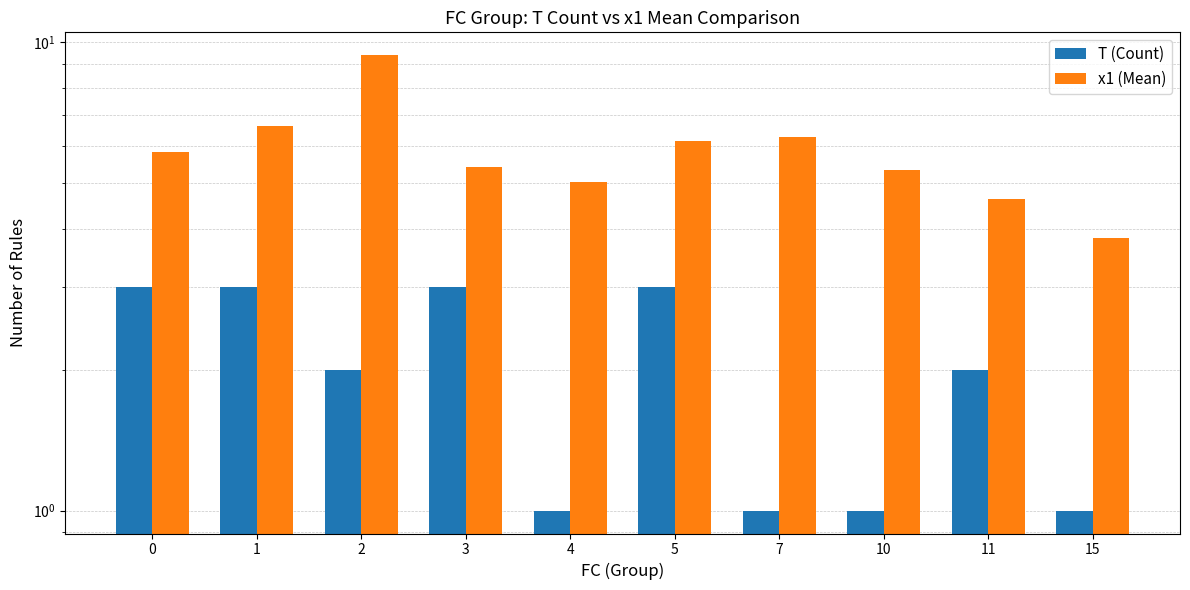

What is the lowest value of the x1 (Mean) series?

3.8